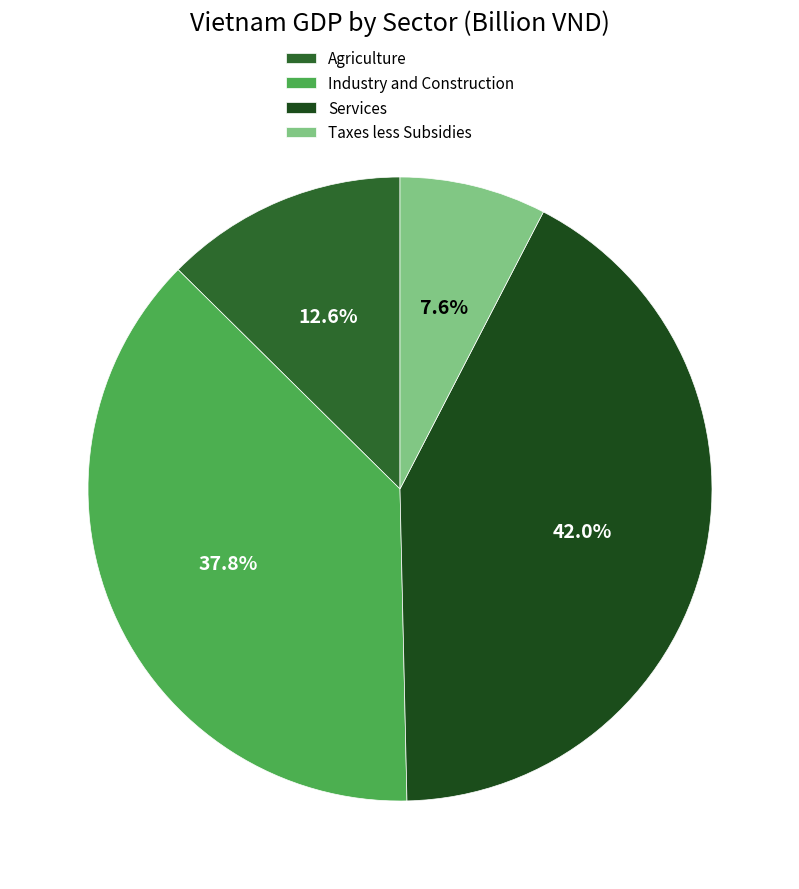

What is the total percentage of Services and Taxes less Subsidies?

49.6%